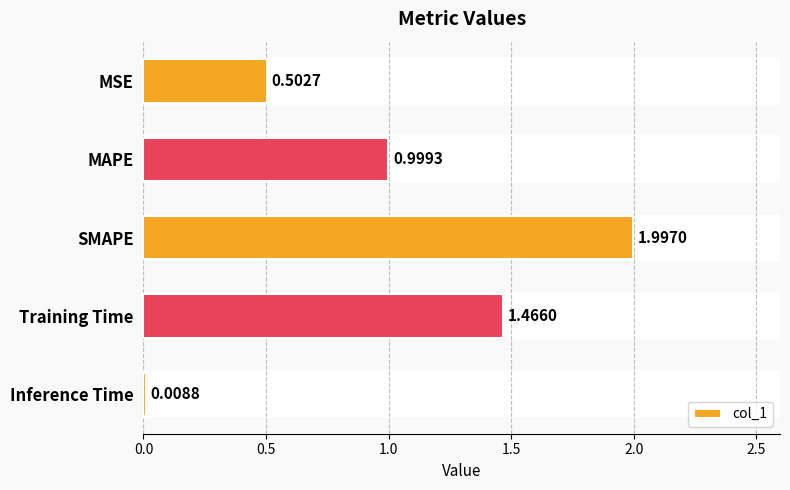

What is the sum of all values?

5.0